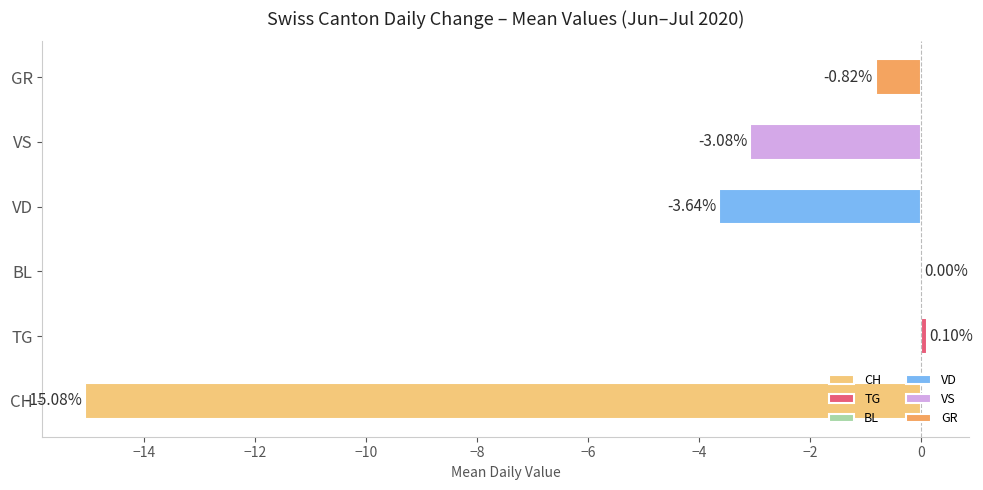

Are the bars horizontal?

Yes